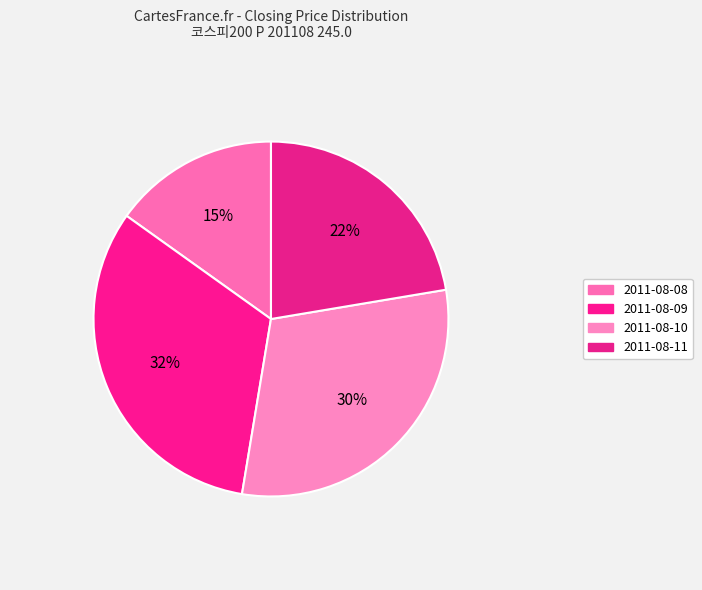

Count the number of slices in the pie.

4